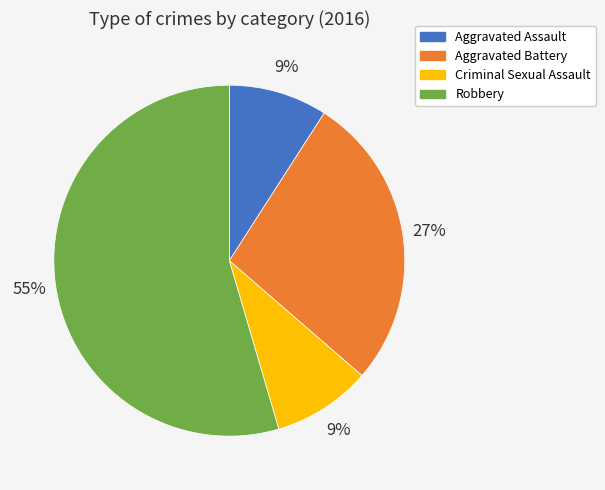

Does Aggravated Assault account for over 50% of the chart?

No